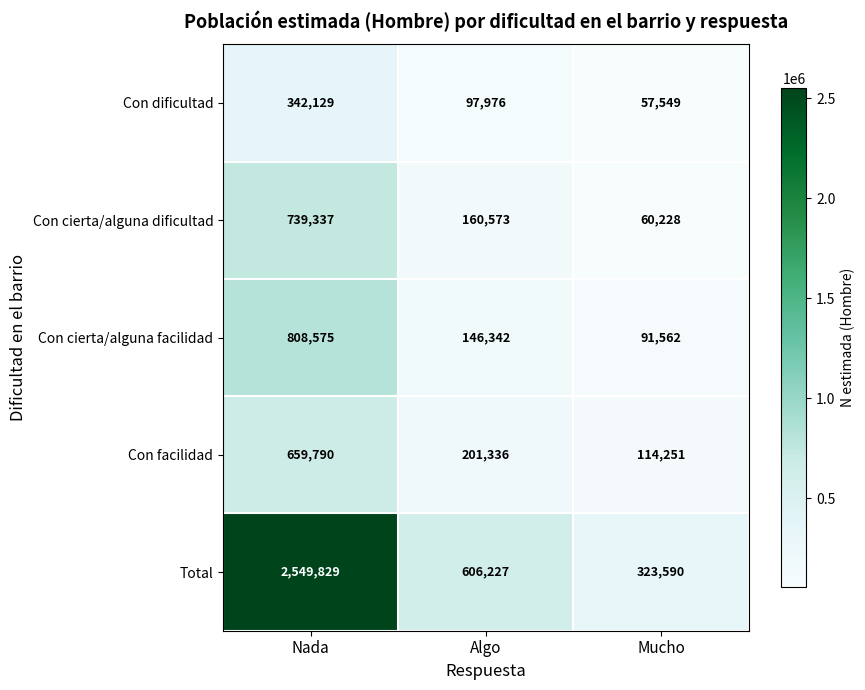

What is the minimum value shown in the chart?

57549